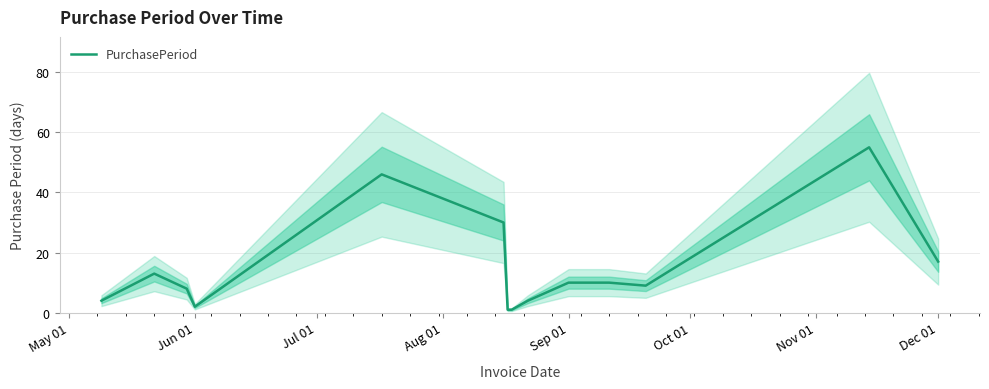

Reading right to left, transcribe all the data shown in this chart.

17	55	9	10	10	4	1	1	30	46	2	8	13	4